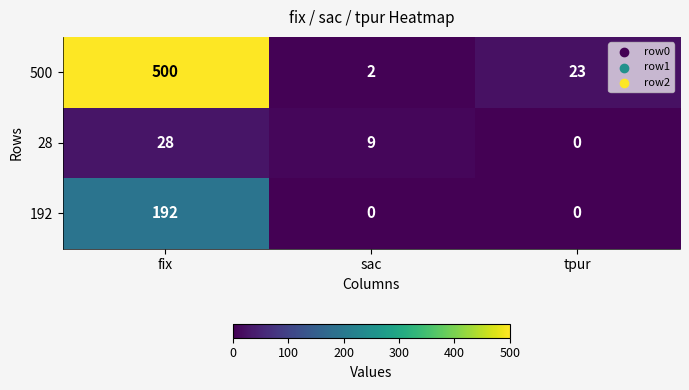

Between sac and tpur, which series saw the biggest shift?

500